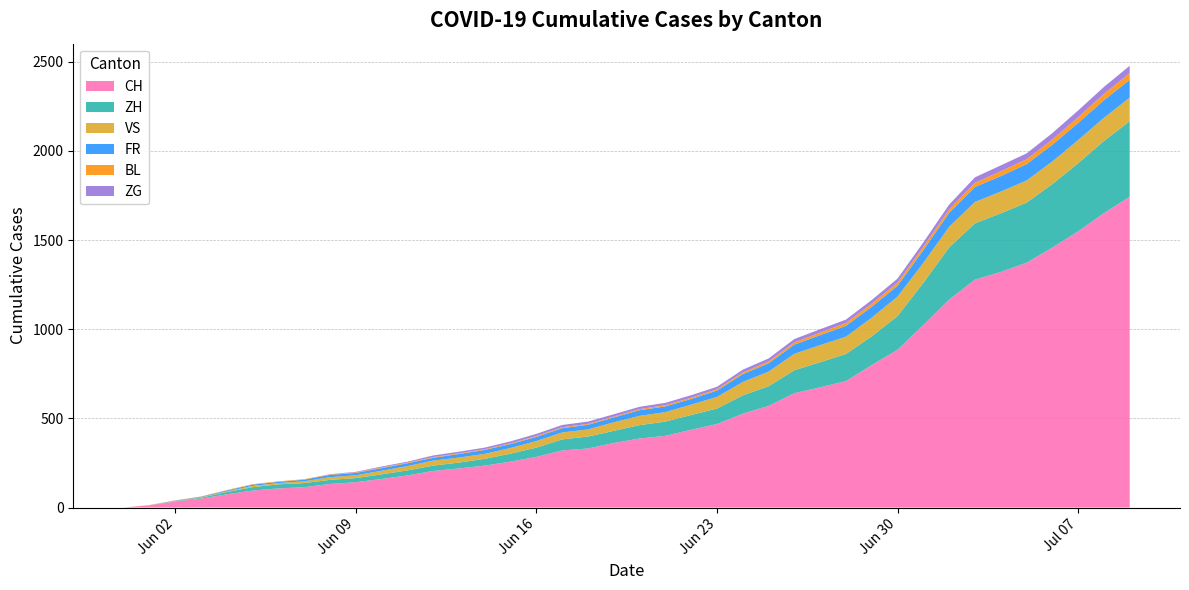

Reading right to left, list all the values displayed in this chart.

CH: 1743	1651	1549	1458	1373	1321	1278	1166	1023	885	799	709	674	641	570	526	468	436	402	387	362	331	320	284	257	235	219	205	180	160	142	132	114	107	95	74	50	33	12	0
ZH: 424	405	382	356	337	329	316	293	237	189	161	152	141	129	110	103	87	83	80	75	68	67	62	52	45	38	33	30	28	26	23	23	23	23	19	13	5	2	0	0
VS: 132	130	130	127	124	122	120	115	112	109	105	97	96	92	82	75	65	58	53	52	48	40	39	37	32	28	28	28	24	20	16	15	10	7	7	4	2	2	1	0
FR: 100	99	96	94	92	87	84	79	72	61	61	61	56	52	47	44	36	32	32	32	27	26	24	23	22	22	20	16	16	15	13	13	9	7	7	5	3	2	0	0
BL: 38	35	32	29	27	27	23	19	18	17	17	16	14	12	10	9	7	7	7	6	5	5	5	5	4	4	4	4	4	4	3	3	3	3	3	2	2	1	1	0
ZG: 41	39	38	36	33	33	31	27	25	23	21	19	19	19	17	16	14	14	13	13	13	13	13	12	11	9	9	9	5	5	3	1	0	0	0	0	0	0	0	0